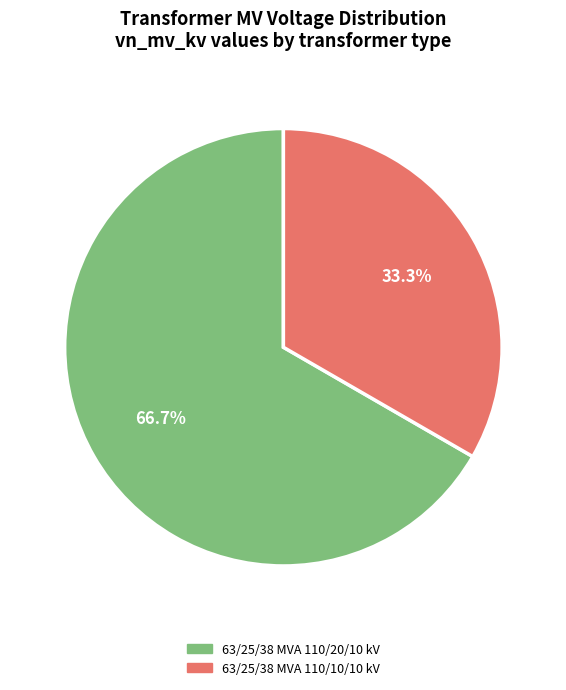

Is there any slice that represents more than half of the pie?

Yes